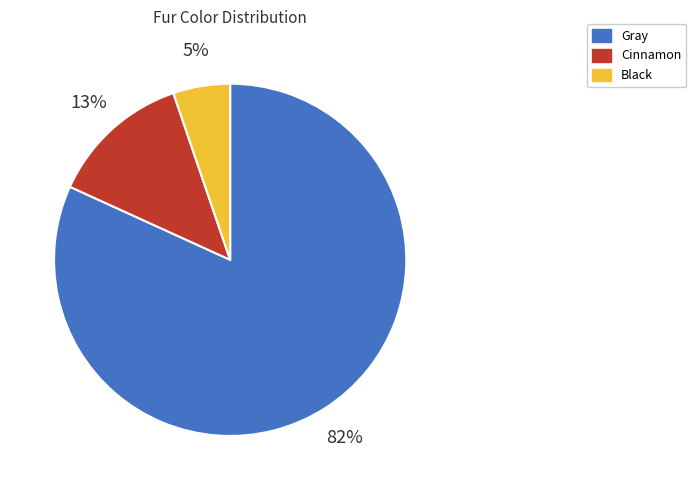

Is there a majority slice in this chart?

Yes